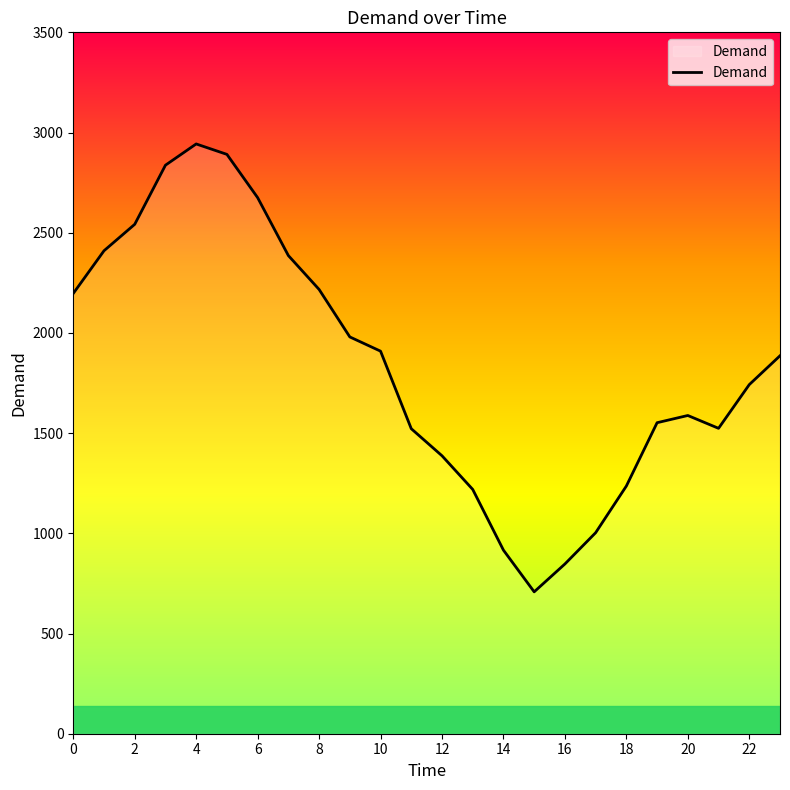

What is the greatest value displayed?

2943